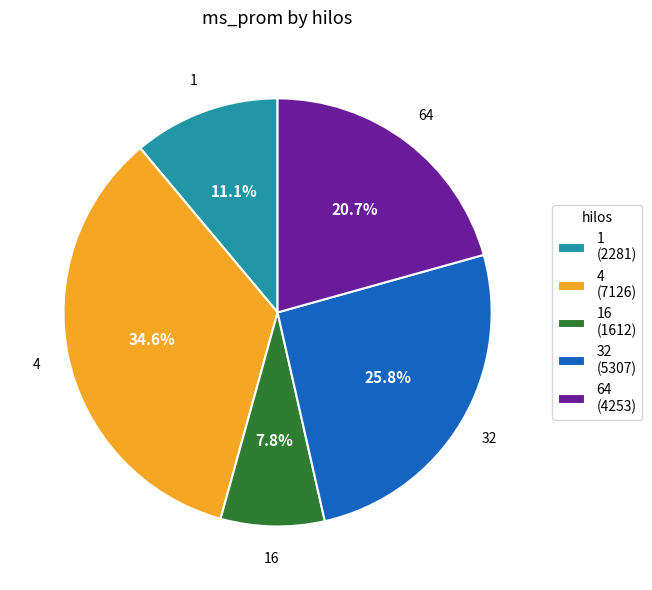

How many slices are in this pie chart?

5